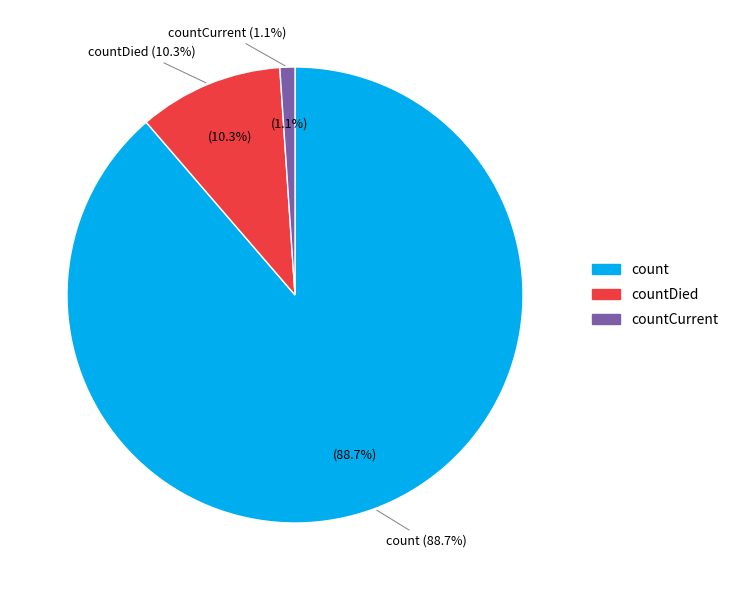

What percentage is the count slice, to the nearest percent?

89%